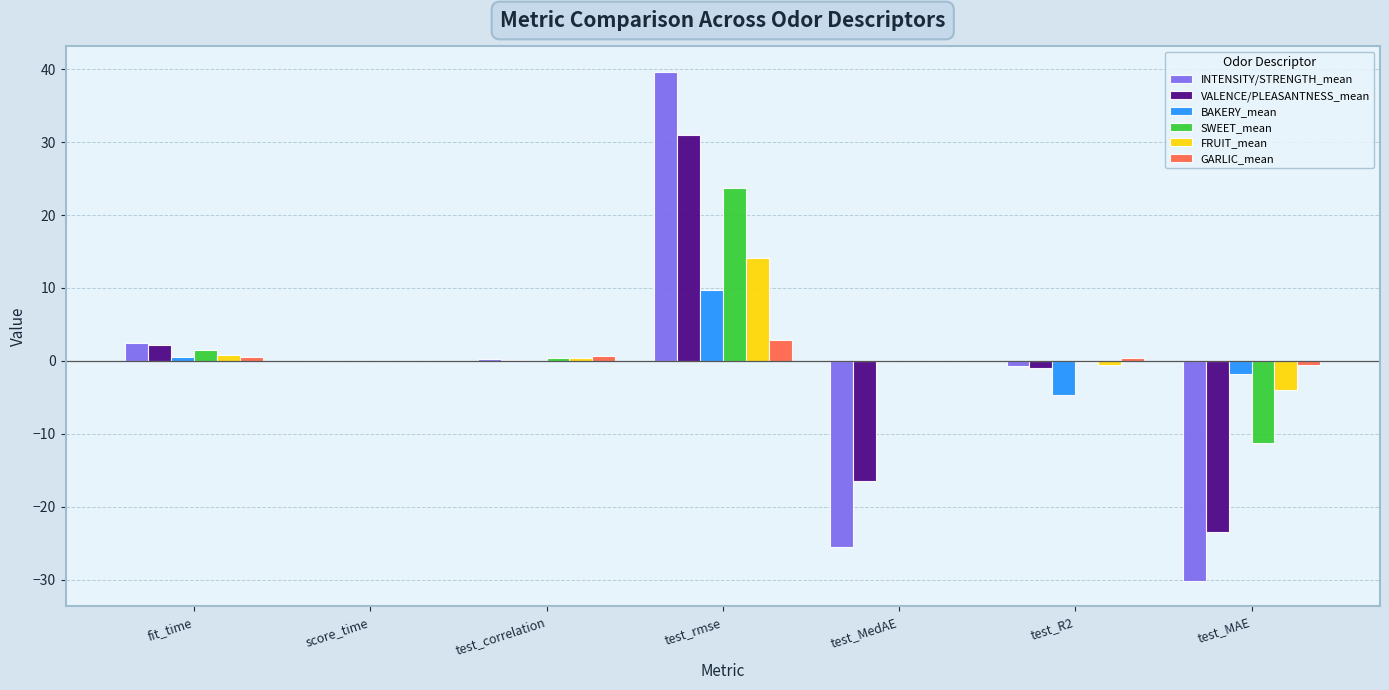

What are all the series names shown in the legend?

INTENSITY/STRENGTH_mean, VALENCE/PLEASANTNESS_mean, BAKERY_mean, SWEET_mean, FRUIT_mean, GARLIC_mean